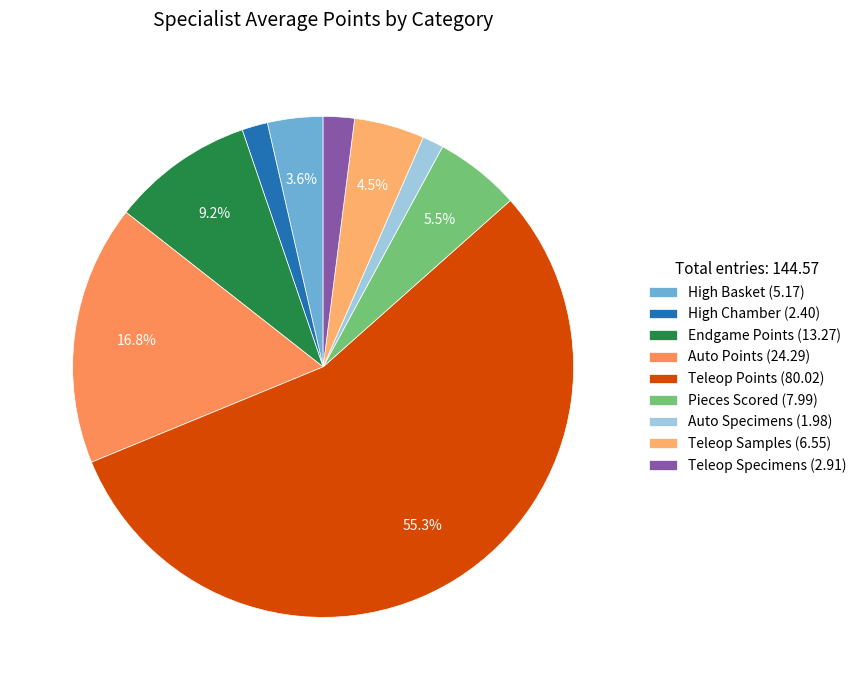

Is it true that Teleop Points is 55% of the pie?

True